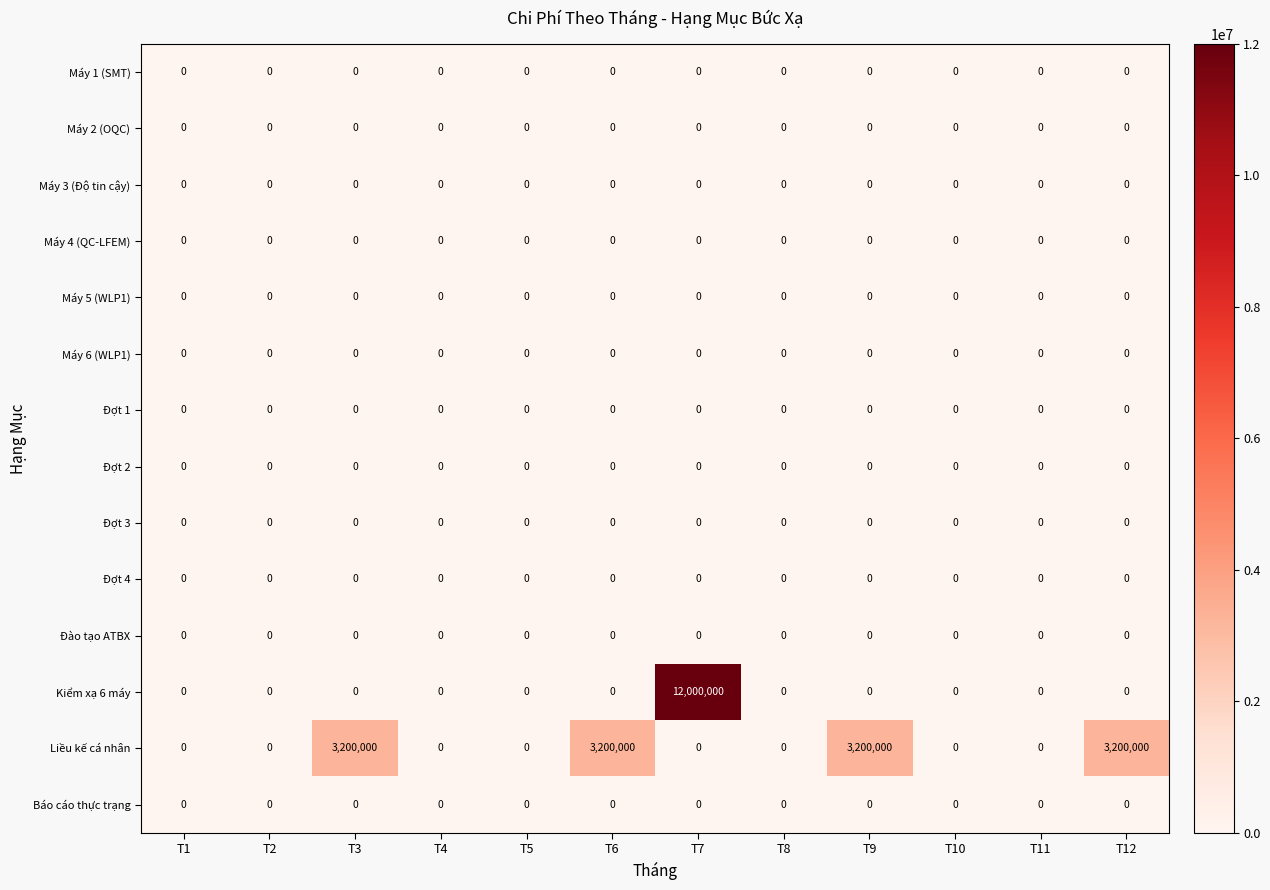

Which series has the largest range (max minus min)?

Kiểm xạ 6 máy